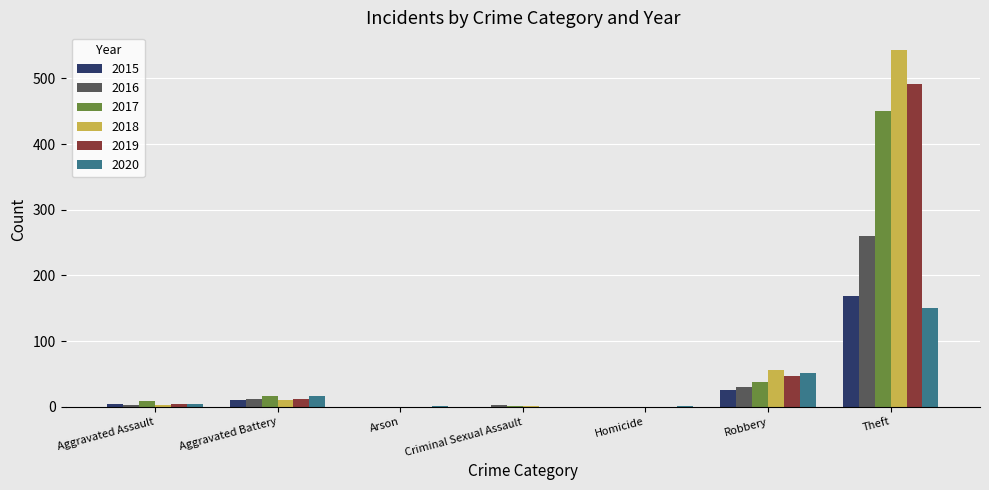

The 2019 series shows 71 at Robbery. True or false?

False